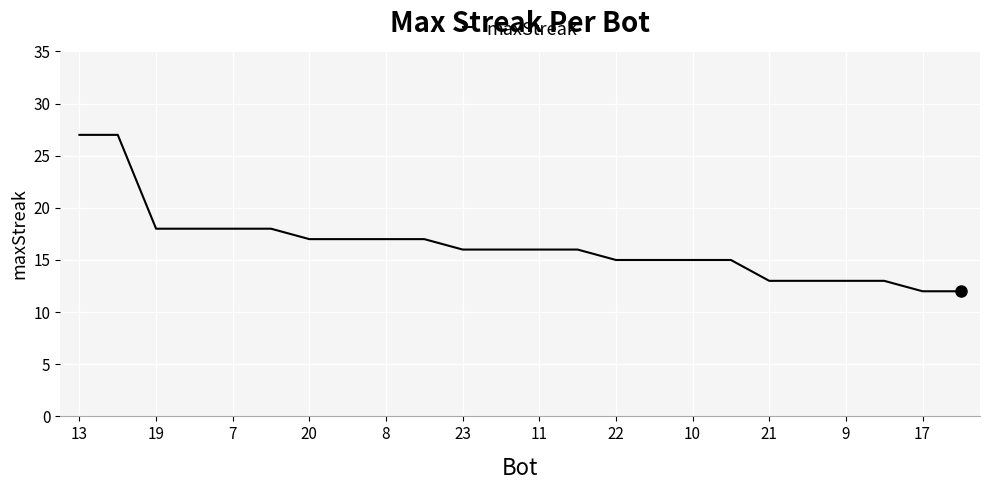

What is the difference between the maximum and minimum values?

15